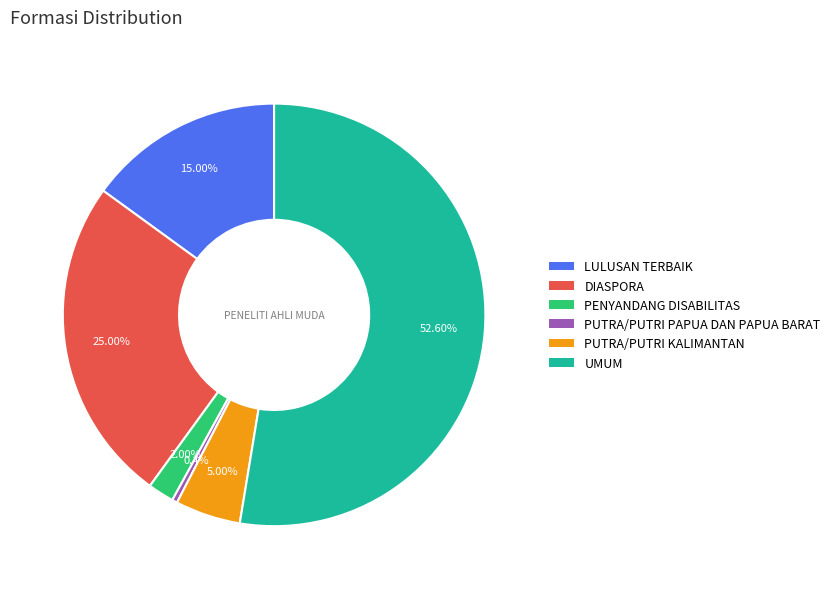

What is the largest slice in the pie chart?

UMUM